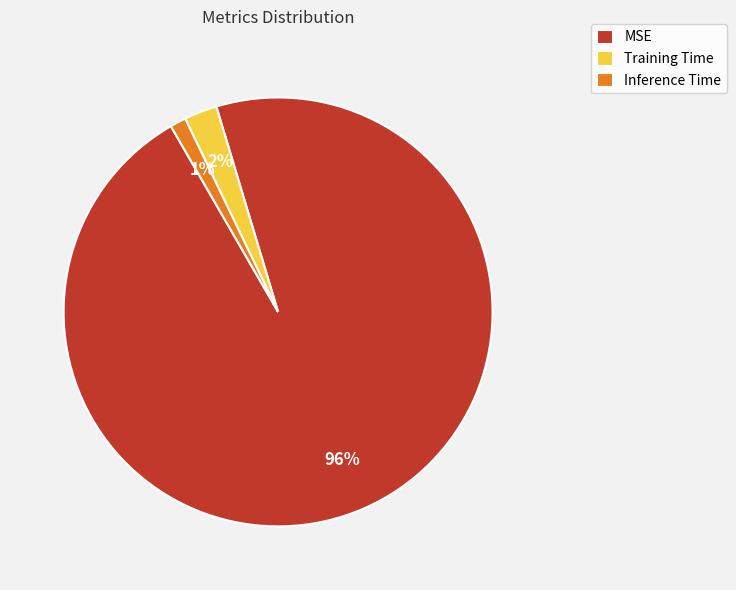

The Inference Time slice represents 1% of the pie. True or false?

True